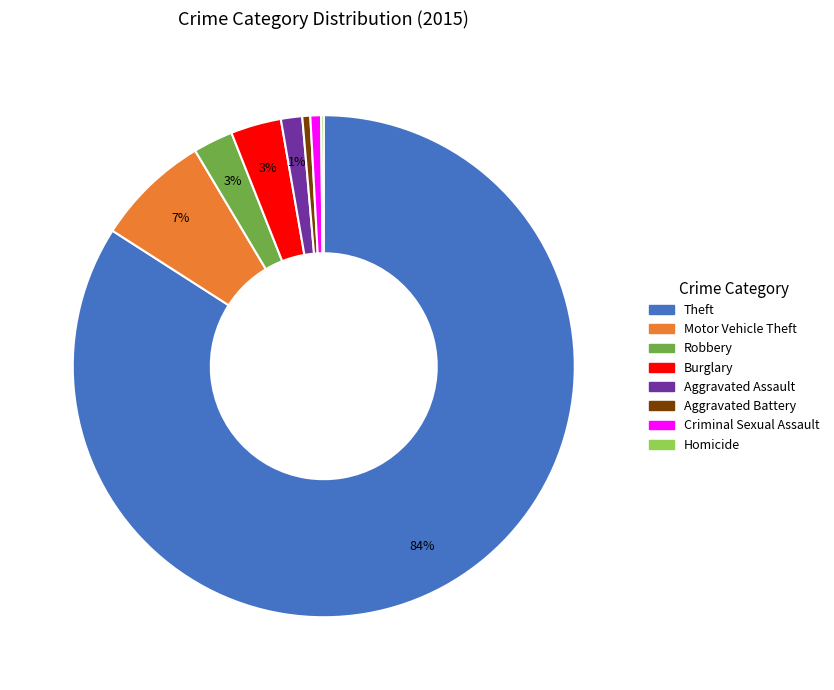

Is it true that Motor Vehicle Theft is 7% of the pie?

True